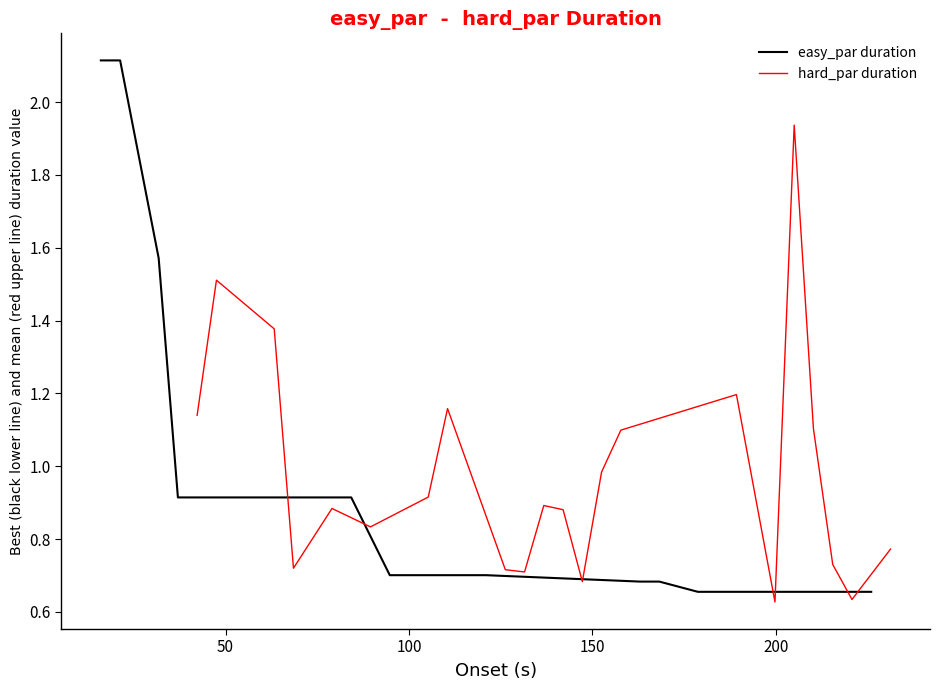

What is the smallest value displayed?

0.6